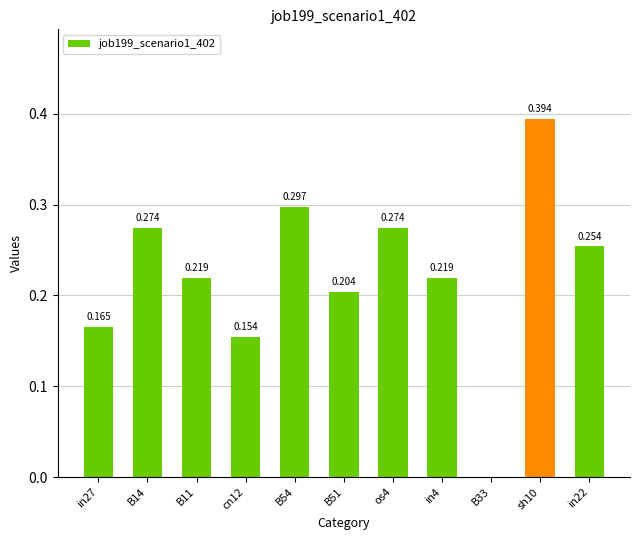

What is the difference between the maximum and minimum values?

0.4